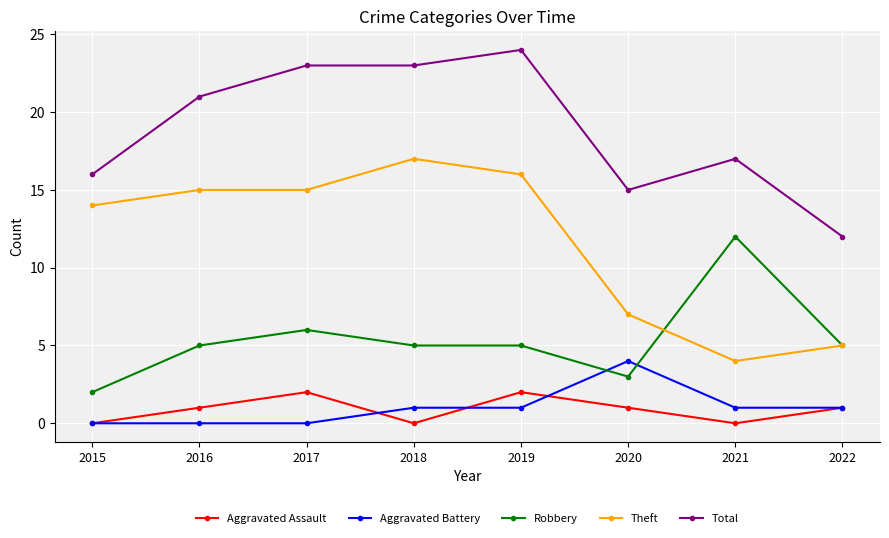

What is the value of the Aggravated Assault point at the 2nd from the left?

1